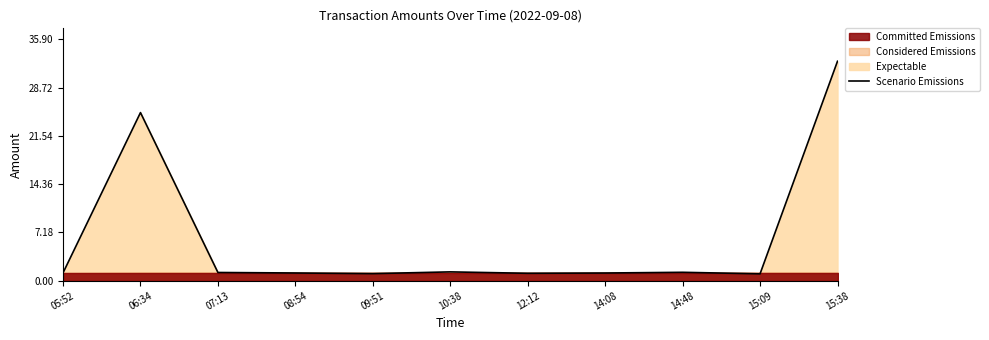

At which label is Scenario Emissions closest to 16?

06:34